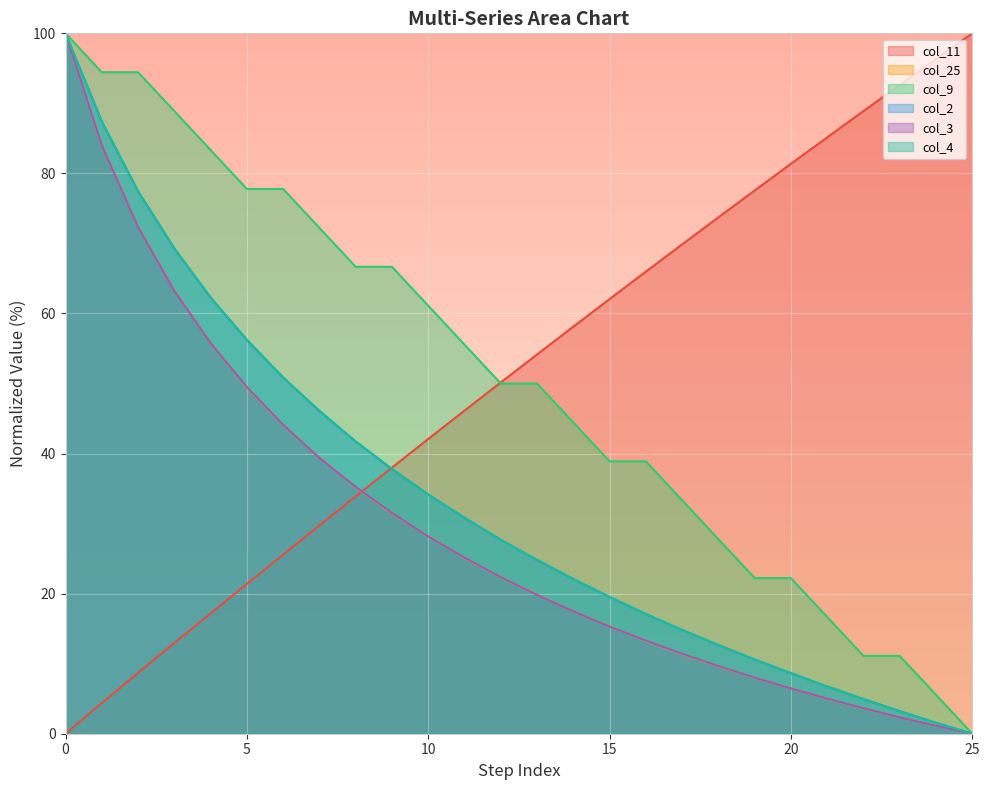

The value of col_4 at 23 is 3.2. True or false?

True